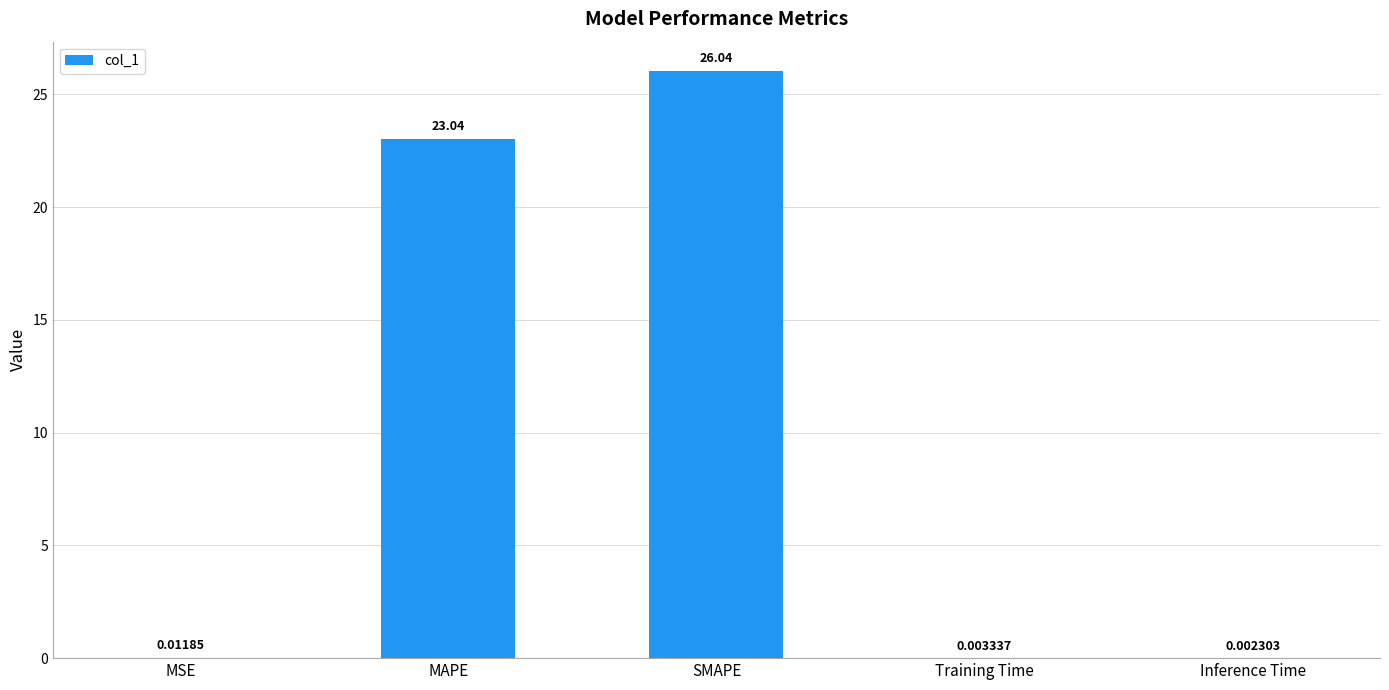

Between MAPE and Inference Time, which is larger?

MAPE